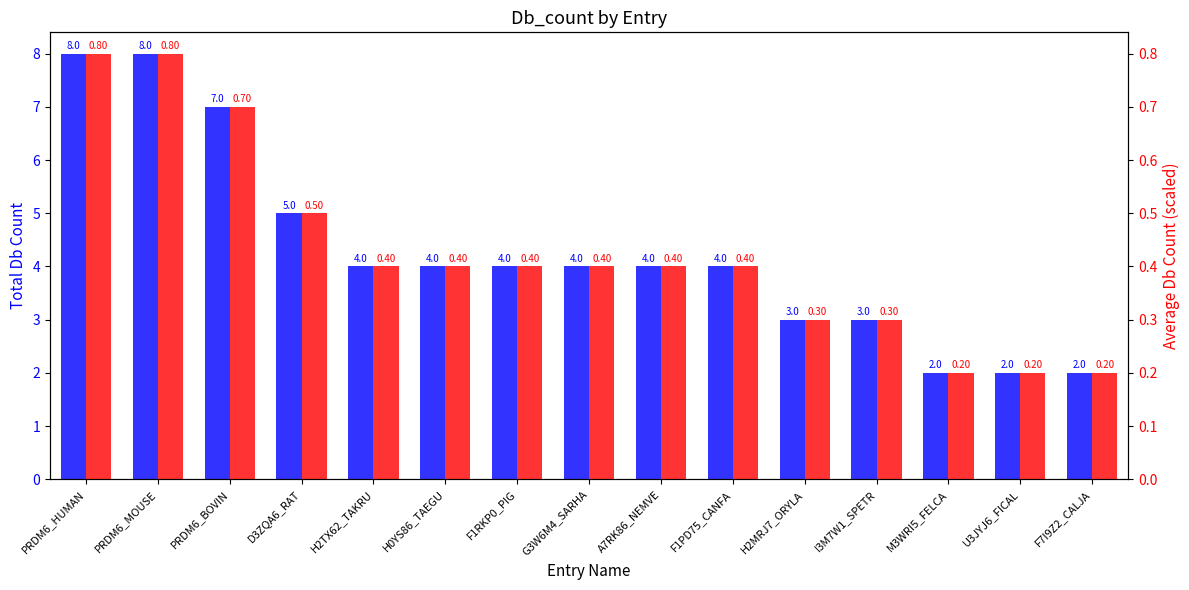

At how many categories does at least one series exceed 3?

10